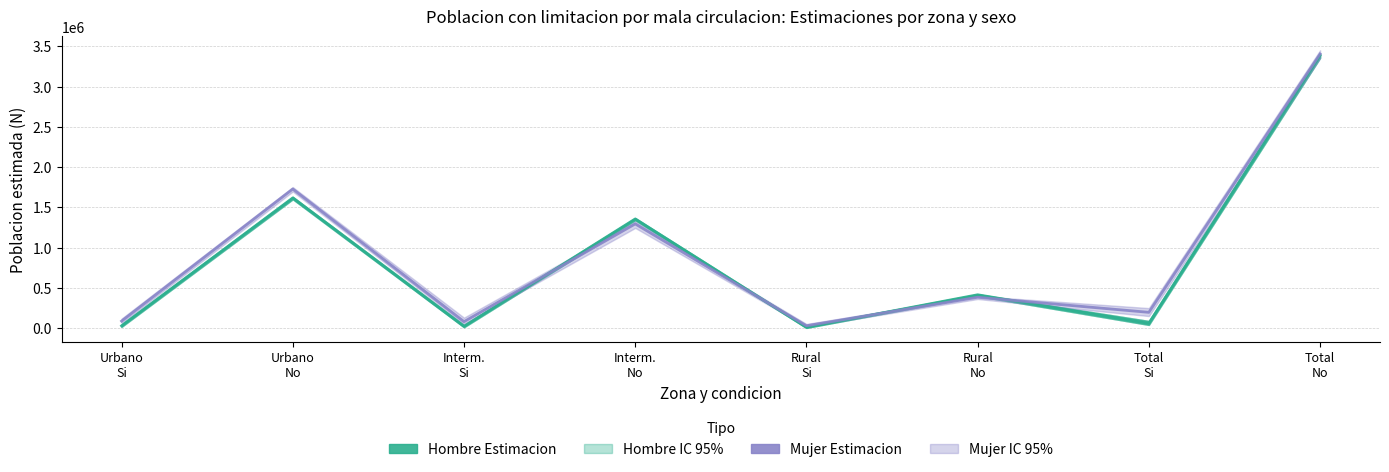

What is the label of the 1st point from the right?

Total
No